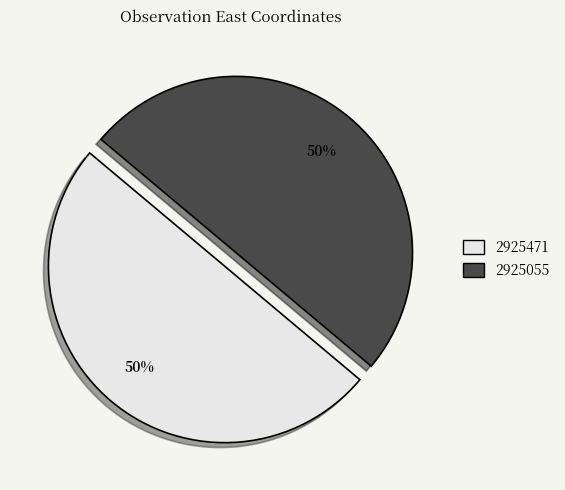

True or false: 2925055 accounts for 50% of the total.

True